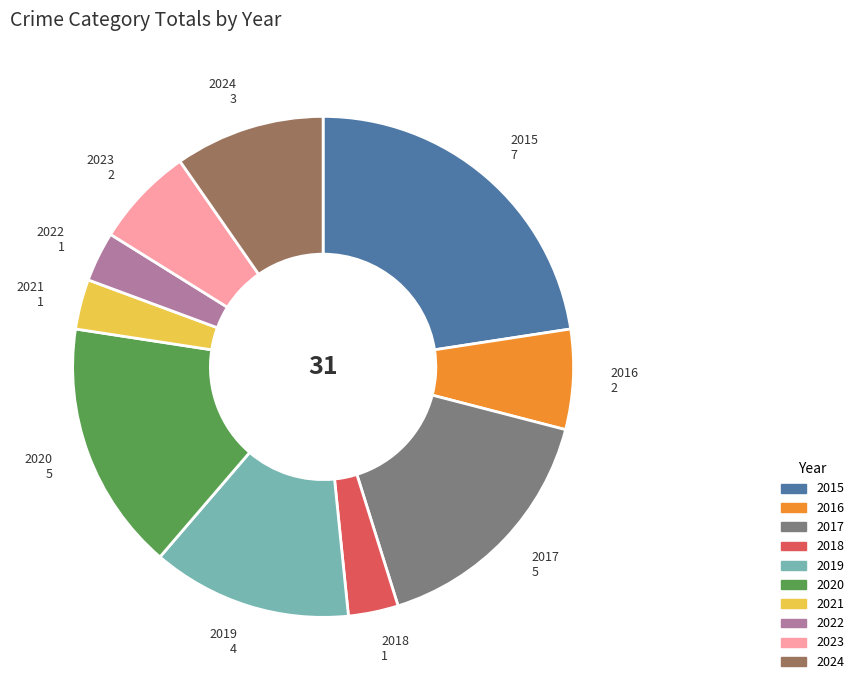

Which category has the biggest portion of the pie?

2015